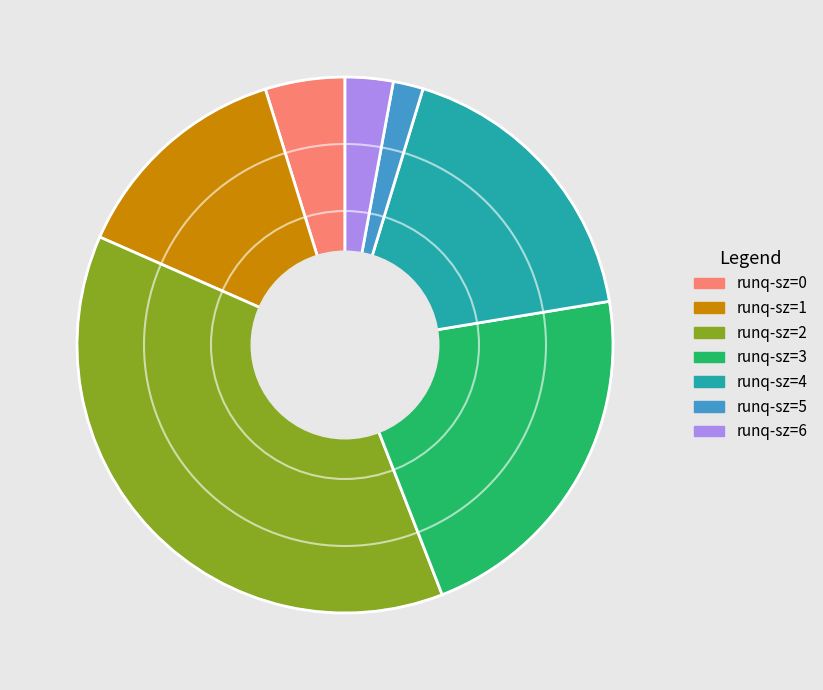

Does any single category account for the majority?

No